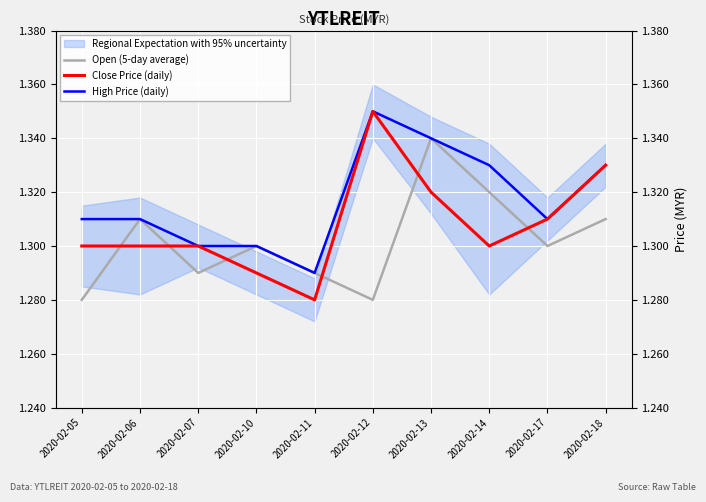

How many categories are shown in the chart?

10